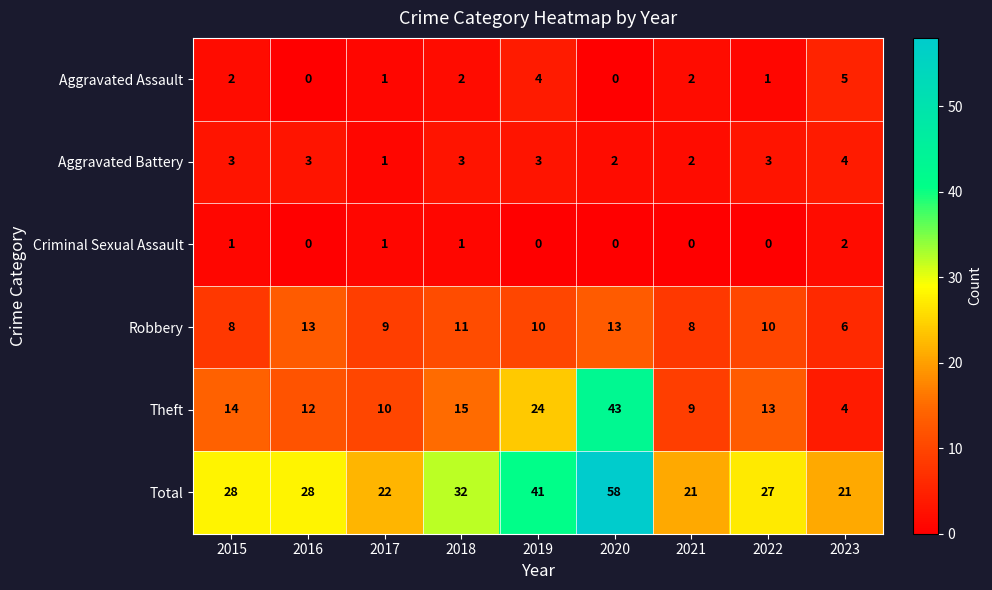

At how many categories does at least one series exceed 7?

9